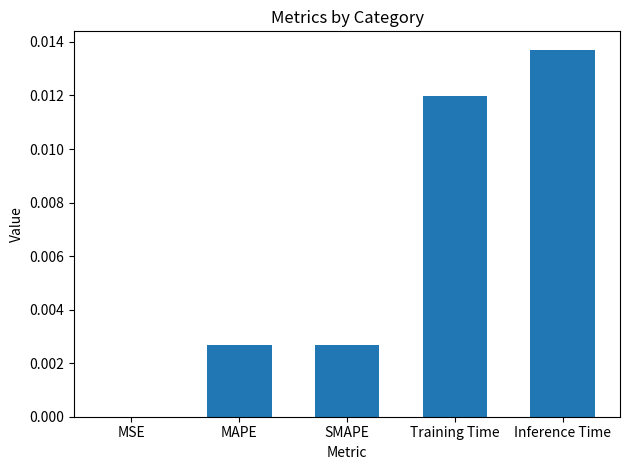

The chart shows a value of 0.0 at MAPE. True or false?

True